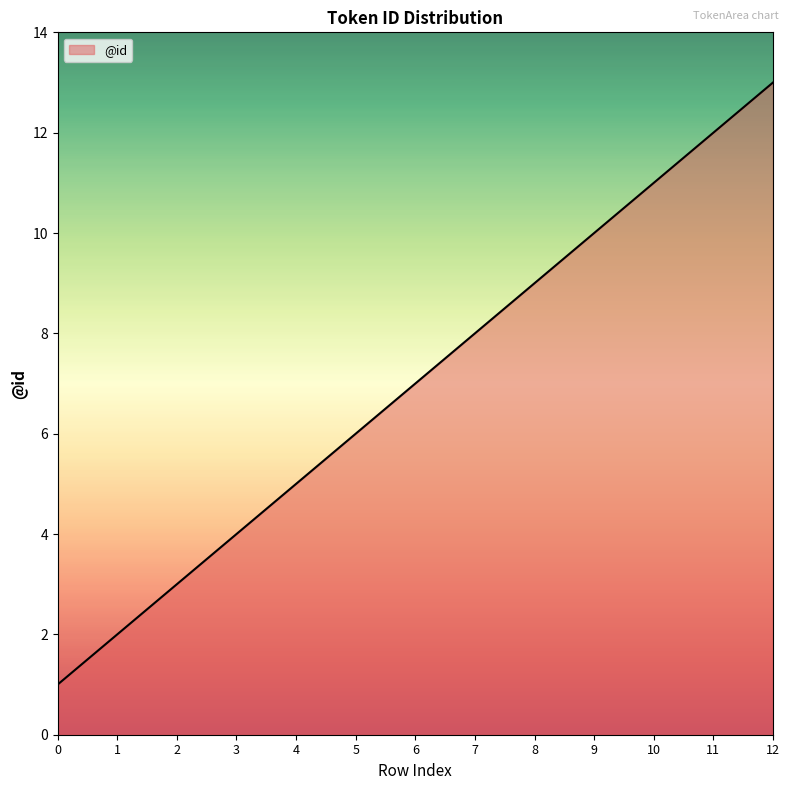

What is the maximum value shown in the chart?

13